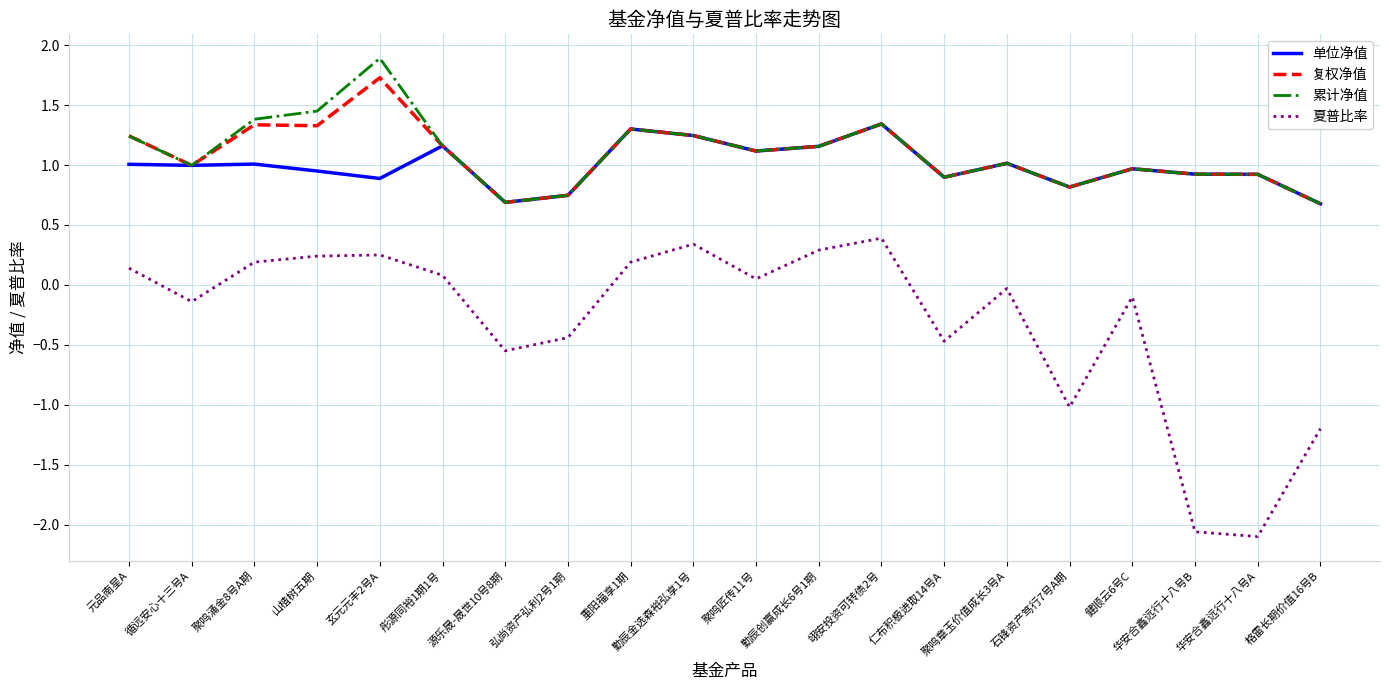

At which category is the sum across all series the highest?

玄元元丰2号A